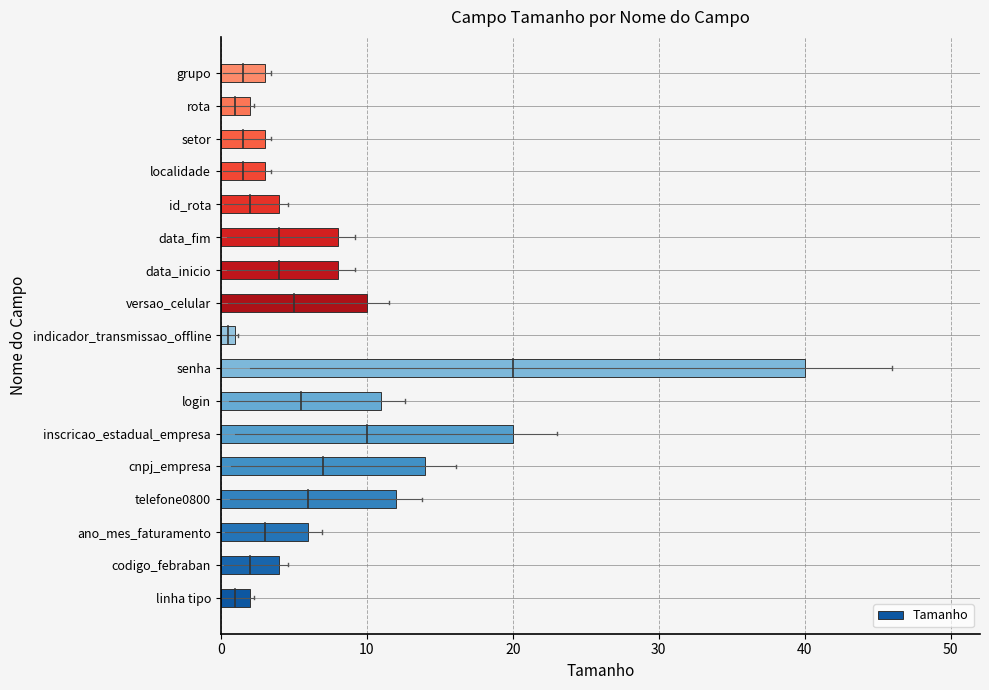

True or false: the data shows 40 at senha.

True